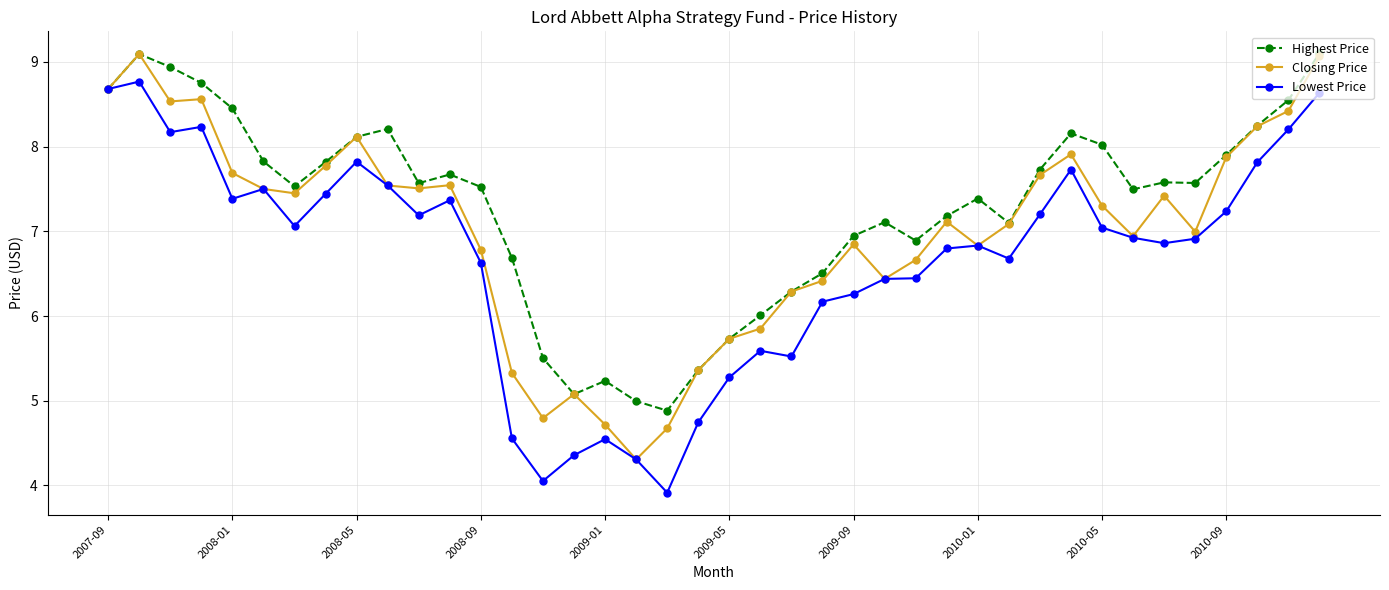

What is the value of the Highest Price point at the 6th from the left?

7.8